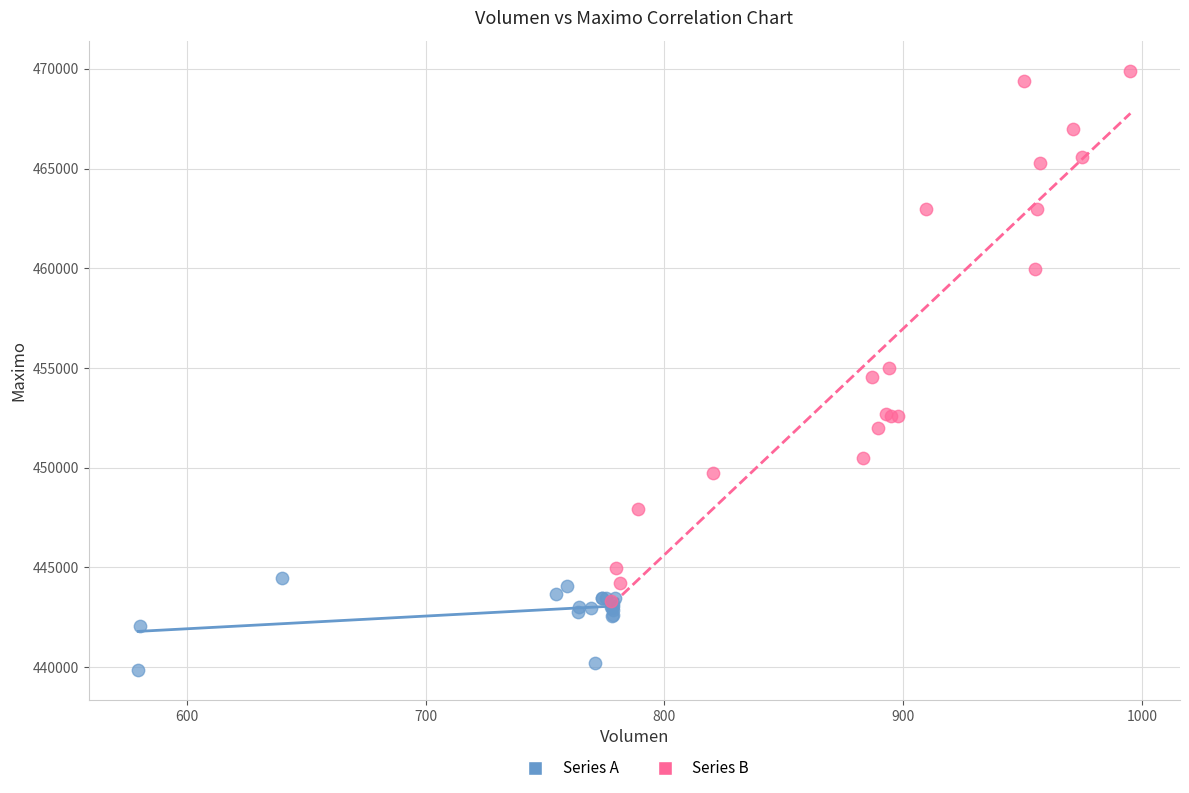

Which series contains the lowest Y value?

Series A